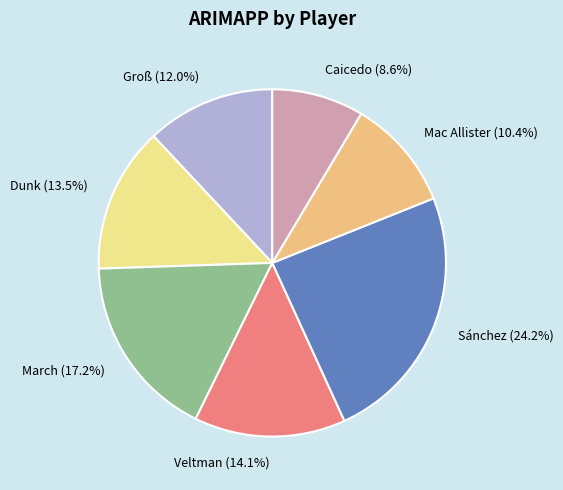

Do Caicedo and Groß together represent more than half of the pie?

No